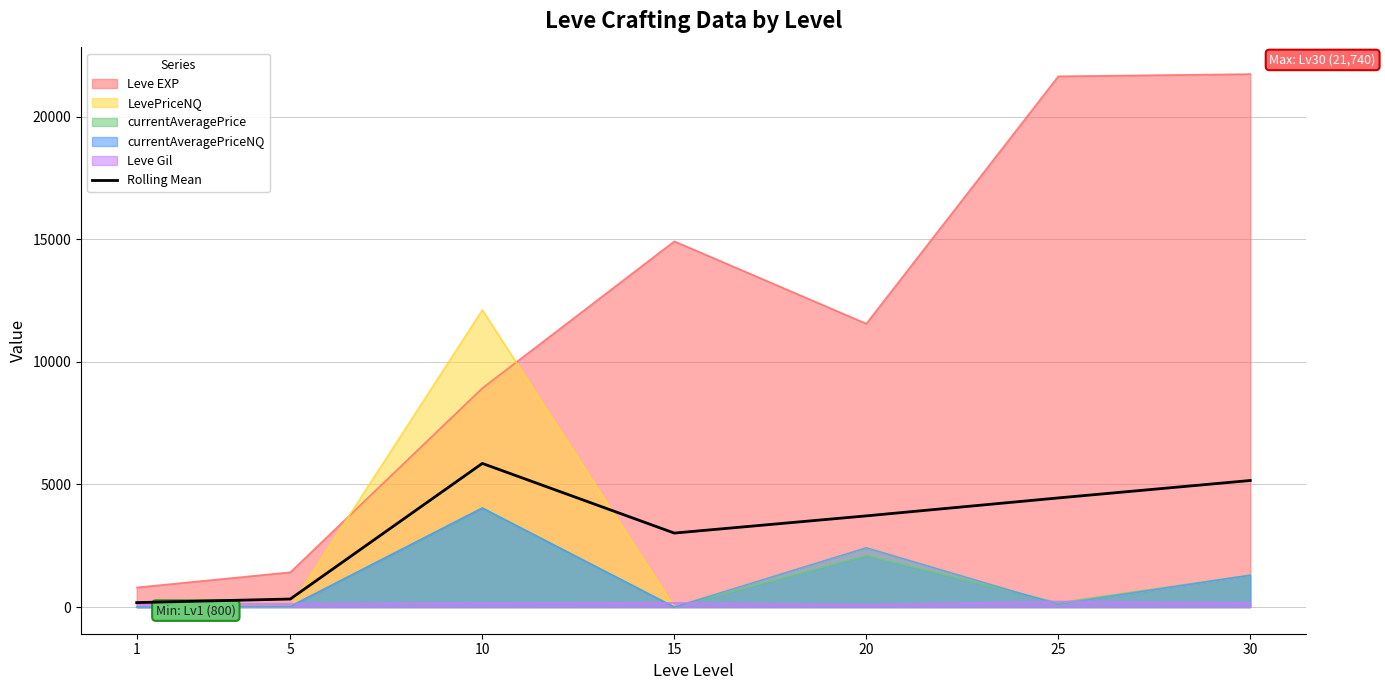

Which series has the largest total across all categories?

Leve EXP